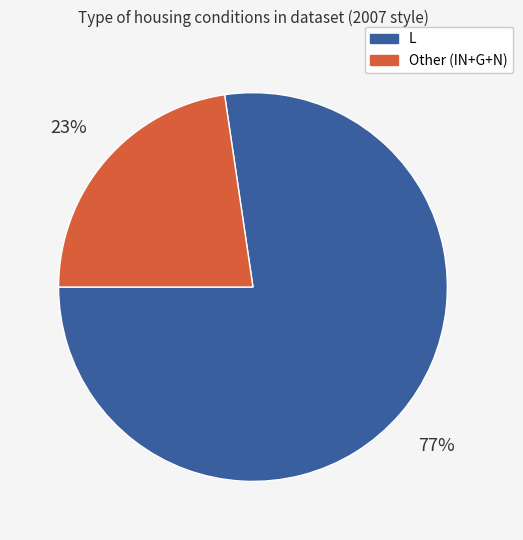

Is there a majority slice in this chart?

Yes